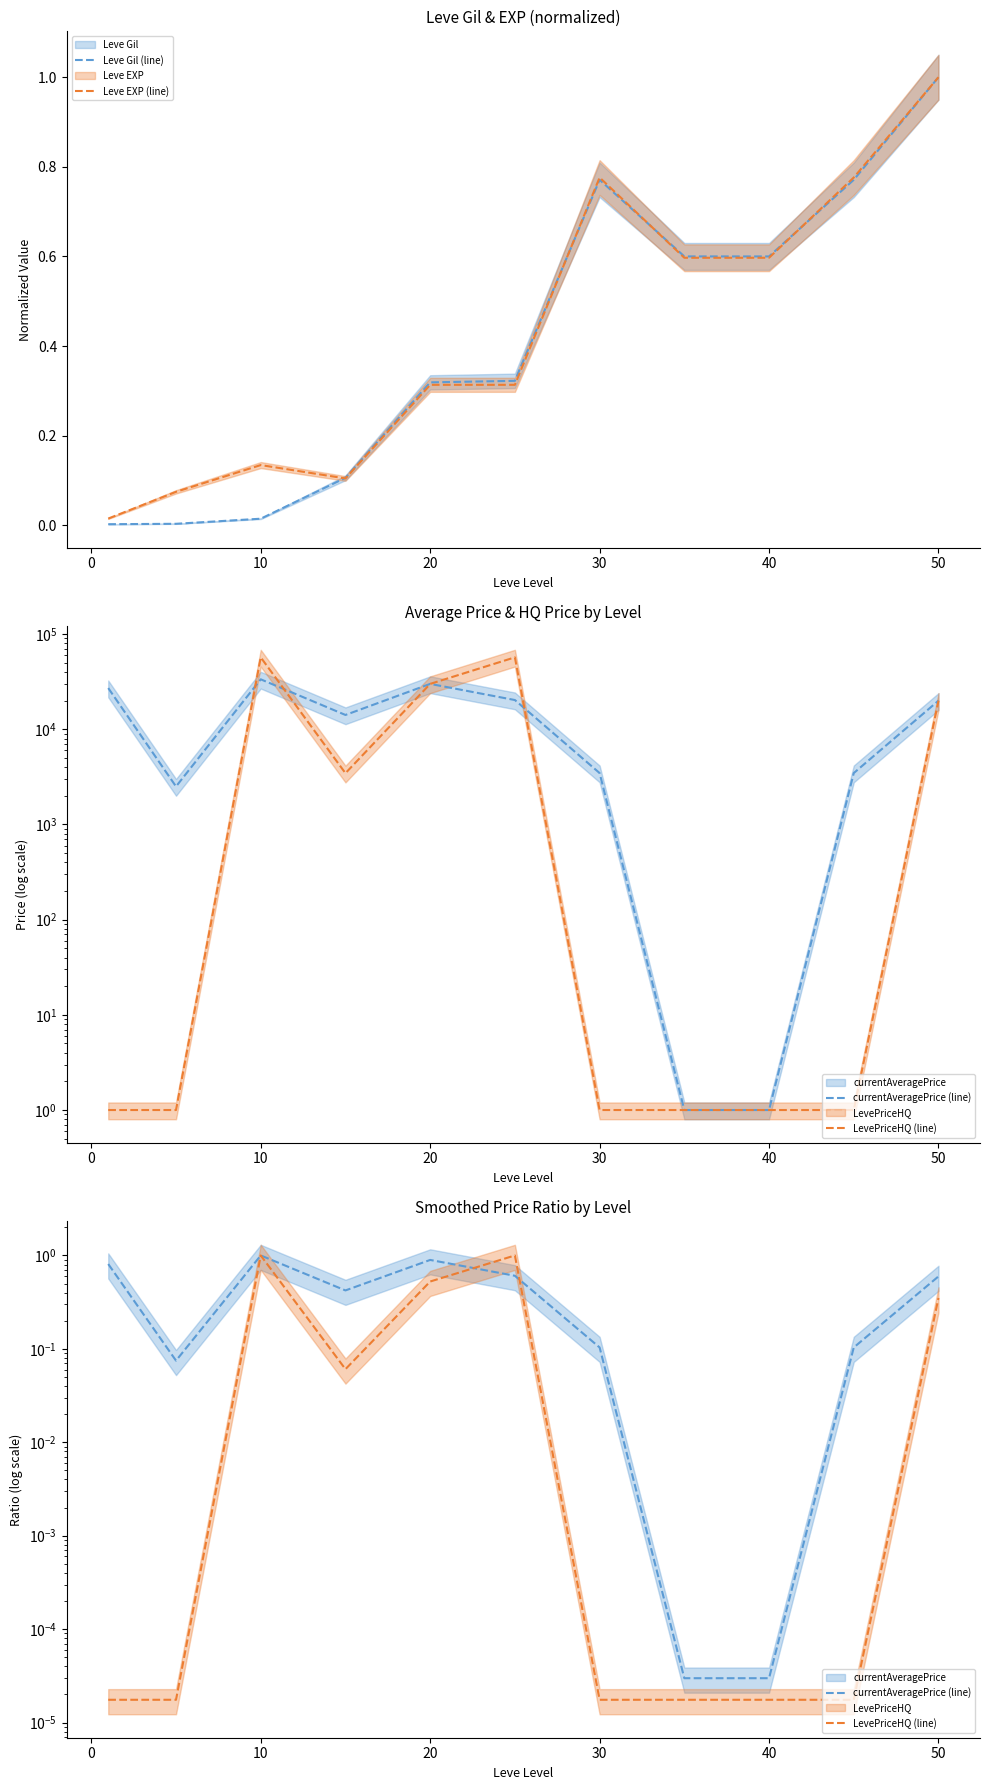

At which label does Leve Gil (line) reach its peak?

50